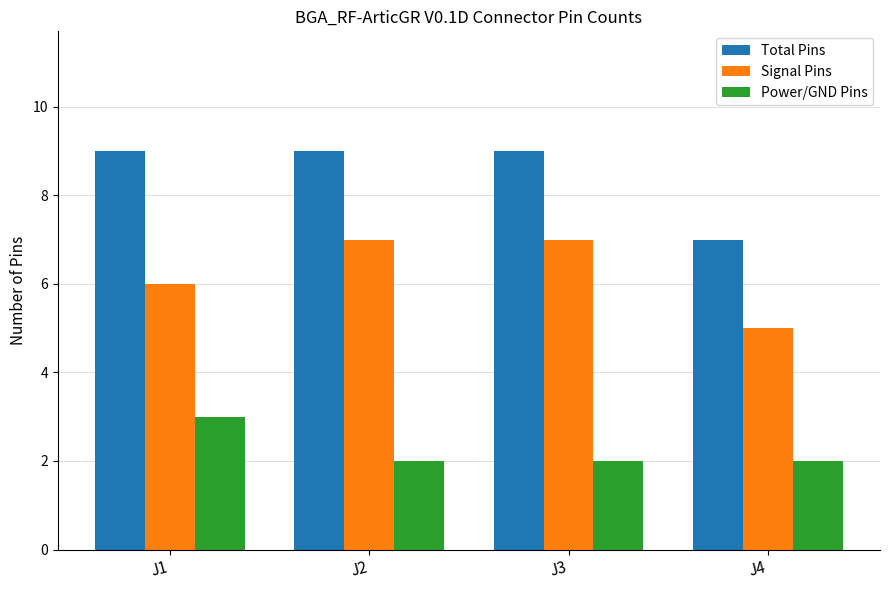

What is the approximate value of Power/GND Pins at J1?

3